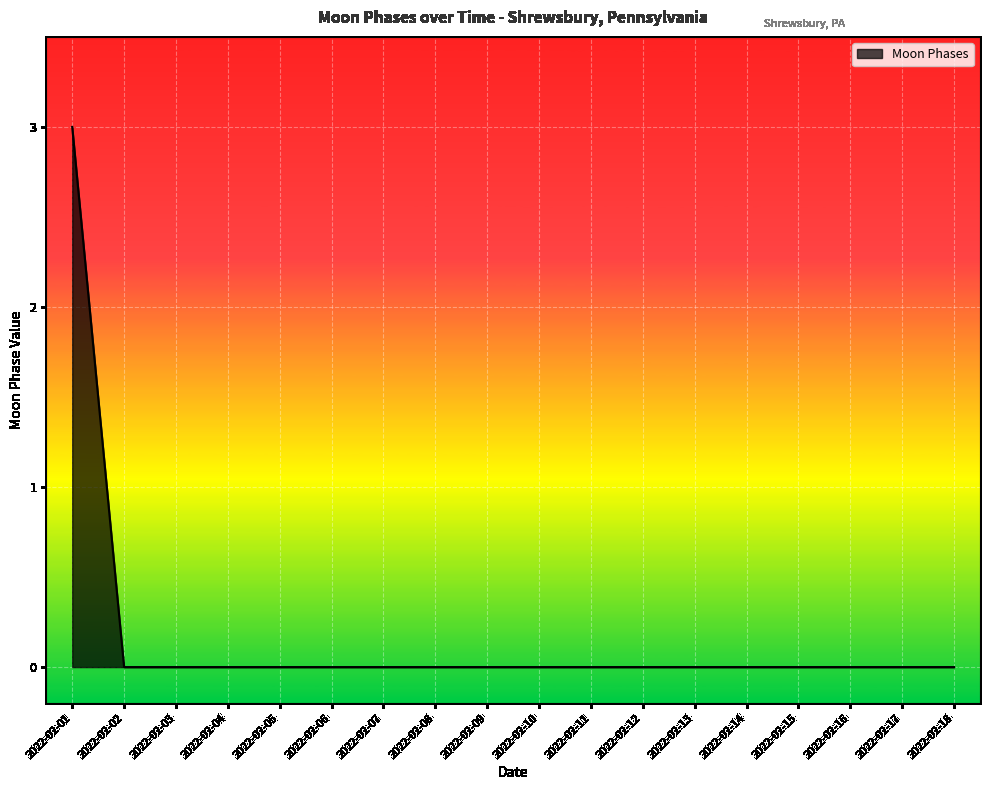

Is it true that the value at 2022-02-07 is -2?

False